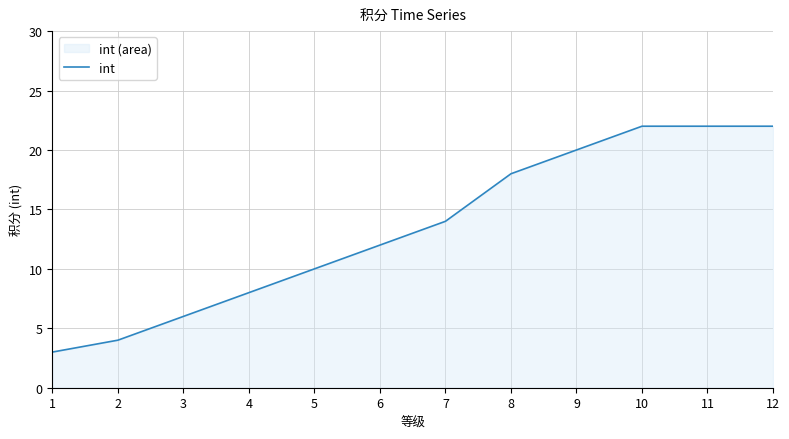

Which label corresponds to the largest value in the chart?

10